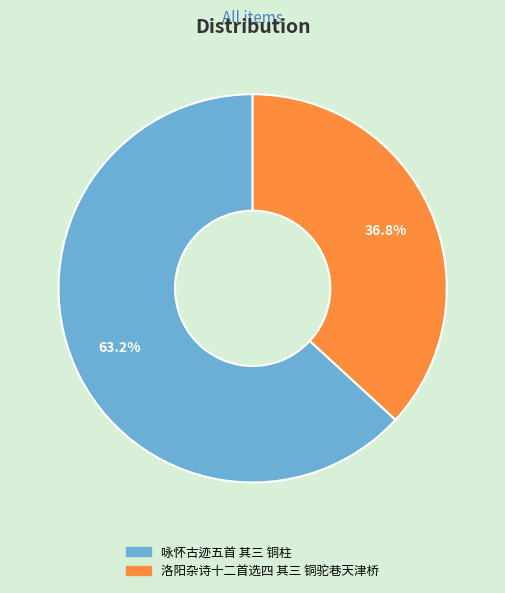

Count the number of slices in the pie.

2